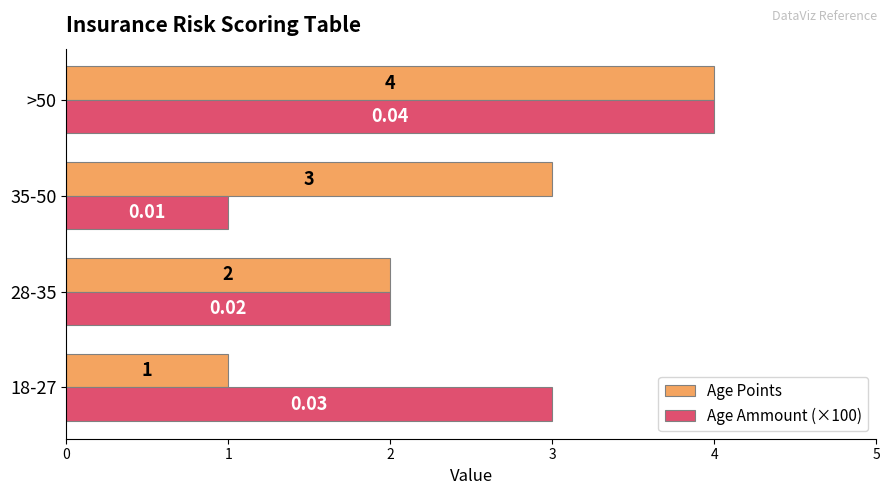

At 18-27, list the series in order from largest to smallest.

Age Ammount (×100), Age Points